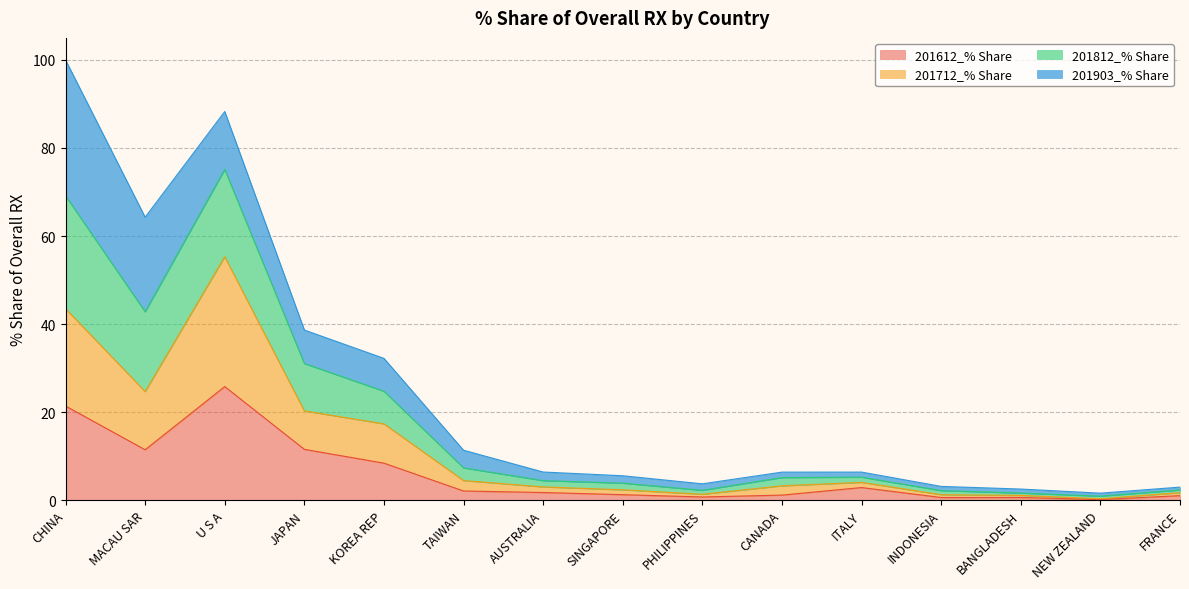

How many lines are shown in the chart?

4